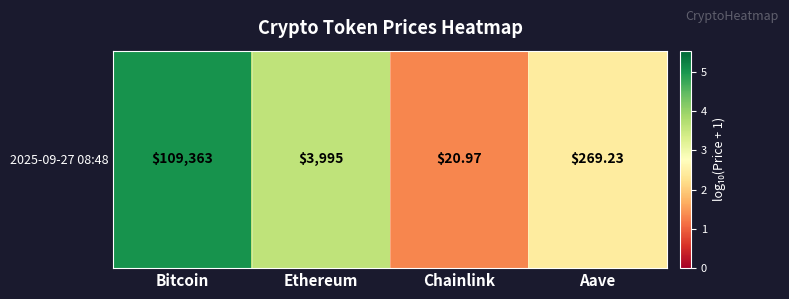

Reading left to right, extract all data points from this chart.

Bitcoin=5.0	Ethereum=3.6	Chainlink=1.3	Aave=2.4